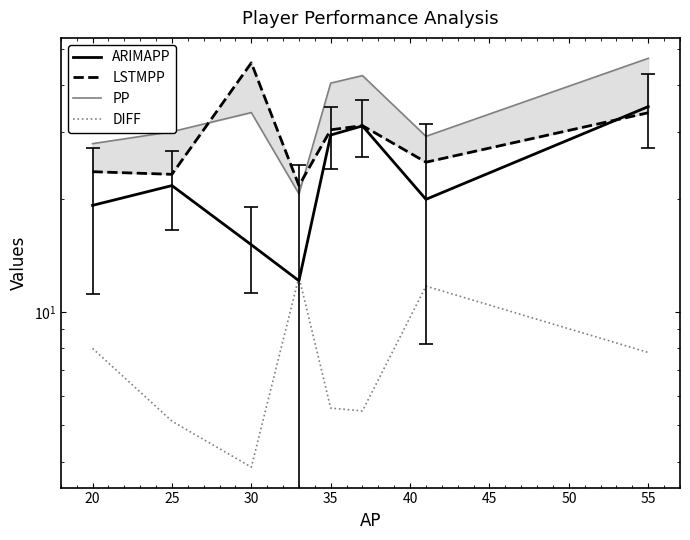

How many times do ARIMAPP and DIFF cross each other?

2